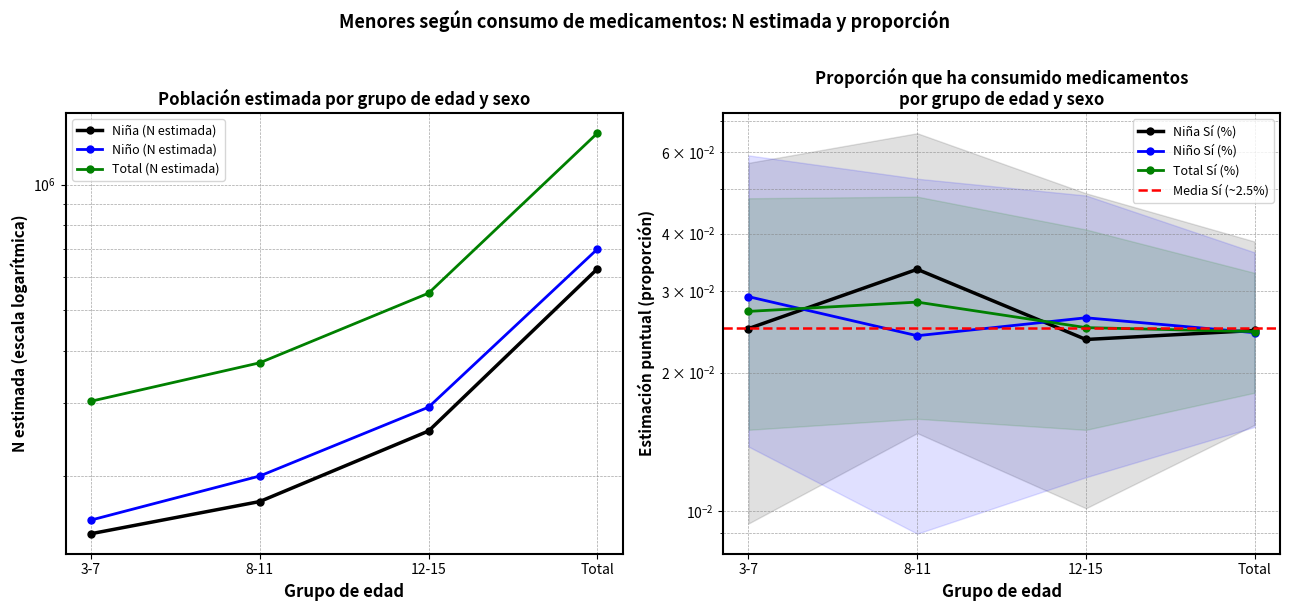

Does the chart have visible grid lines?

Yes